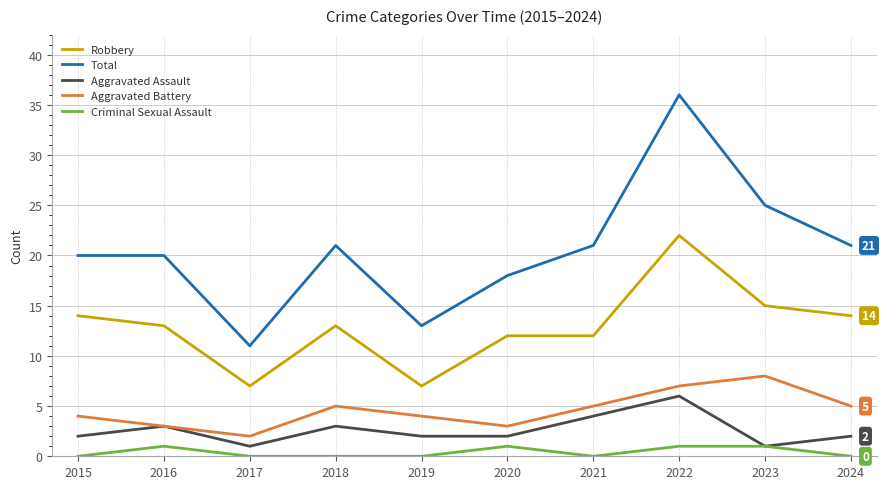

What is the highest value of the Aggravated Battery series?

8